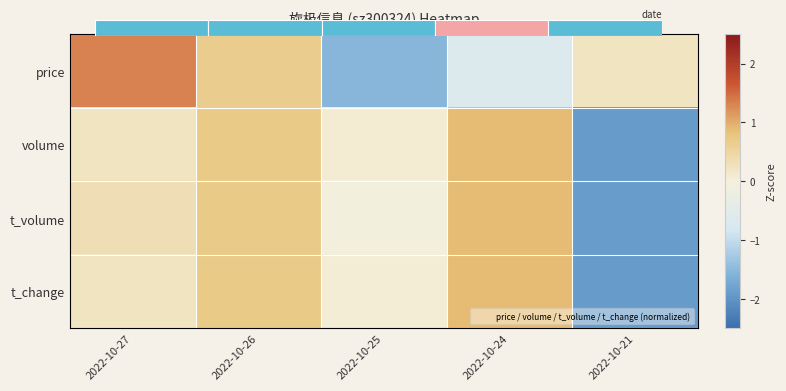

Which has a higher value, 2022-10-27 or 2022-10-25?

2022-10-27